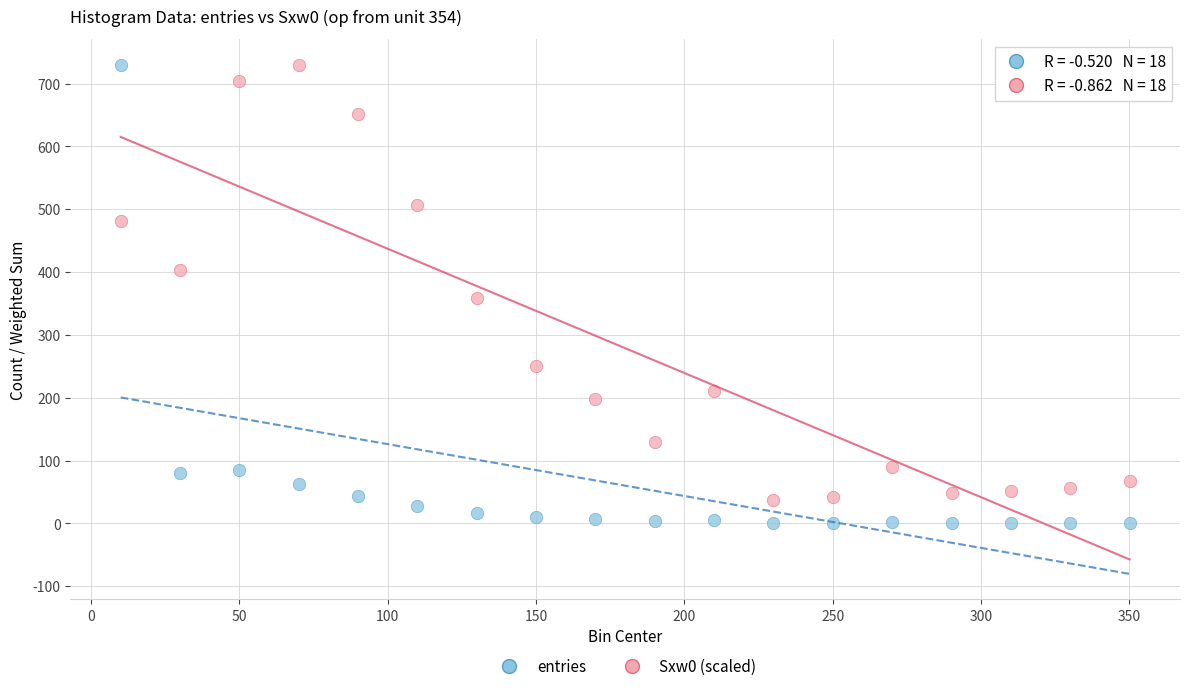

Which series has the widest spread of Y values?

entries